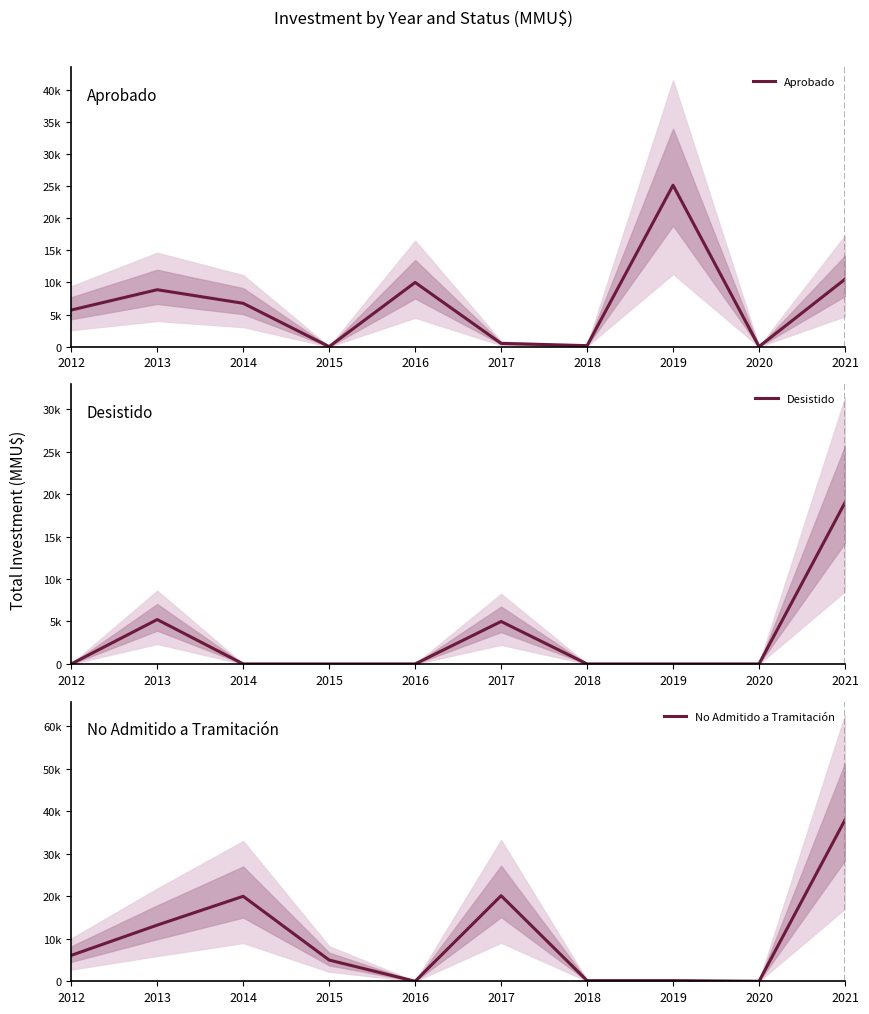

What is the sum of all Desistido values?

29225